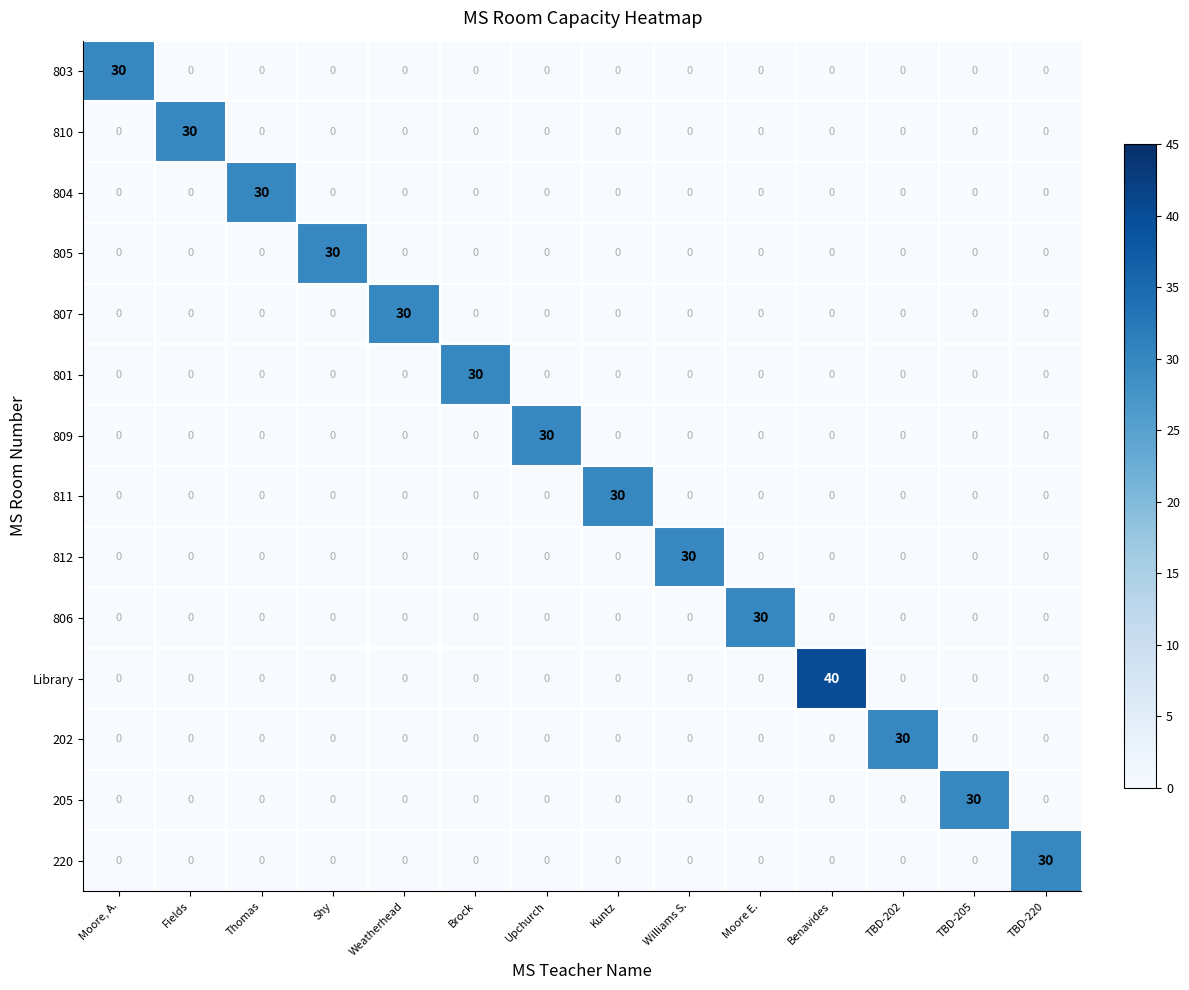

Which series has the widest spread of values?

Library